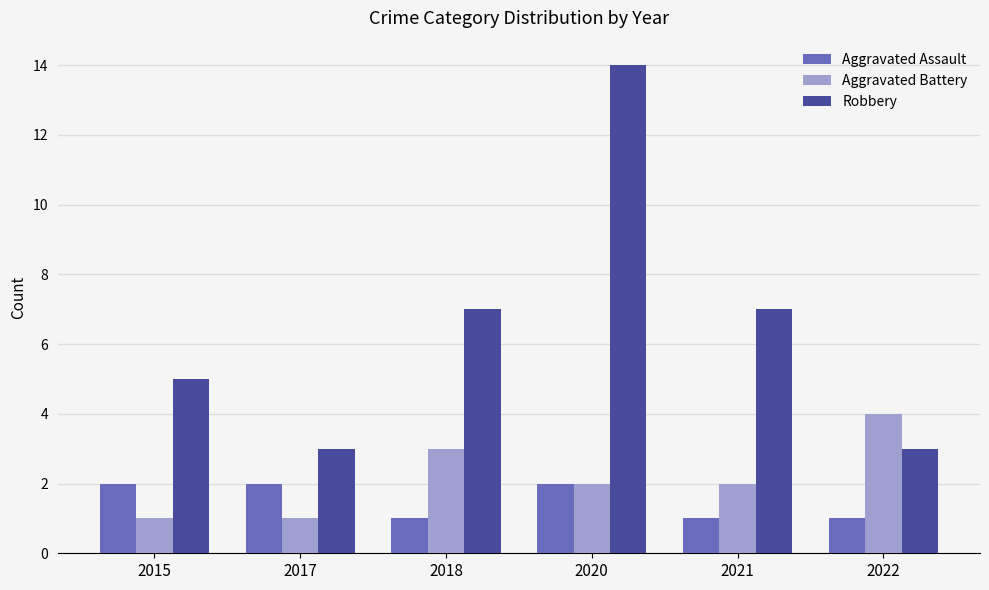

What is the total value across all series at 2020?

18